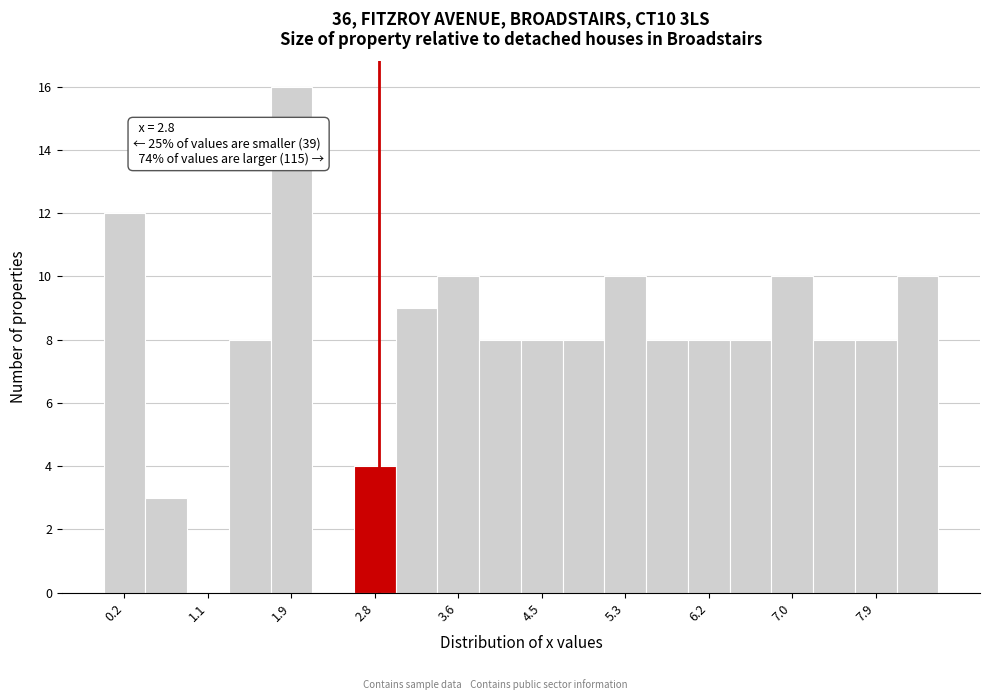

Over which range of the x-axis is the bar tallest?

1.7 to 2.1